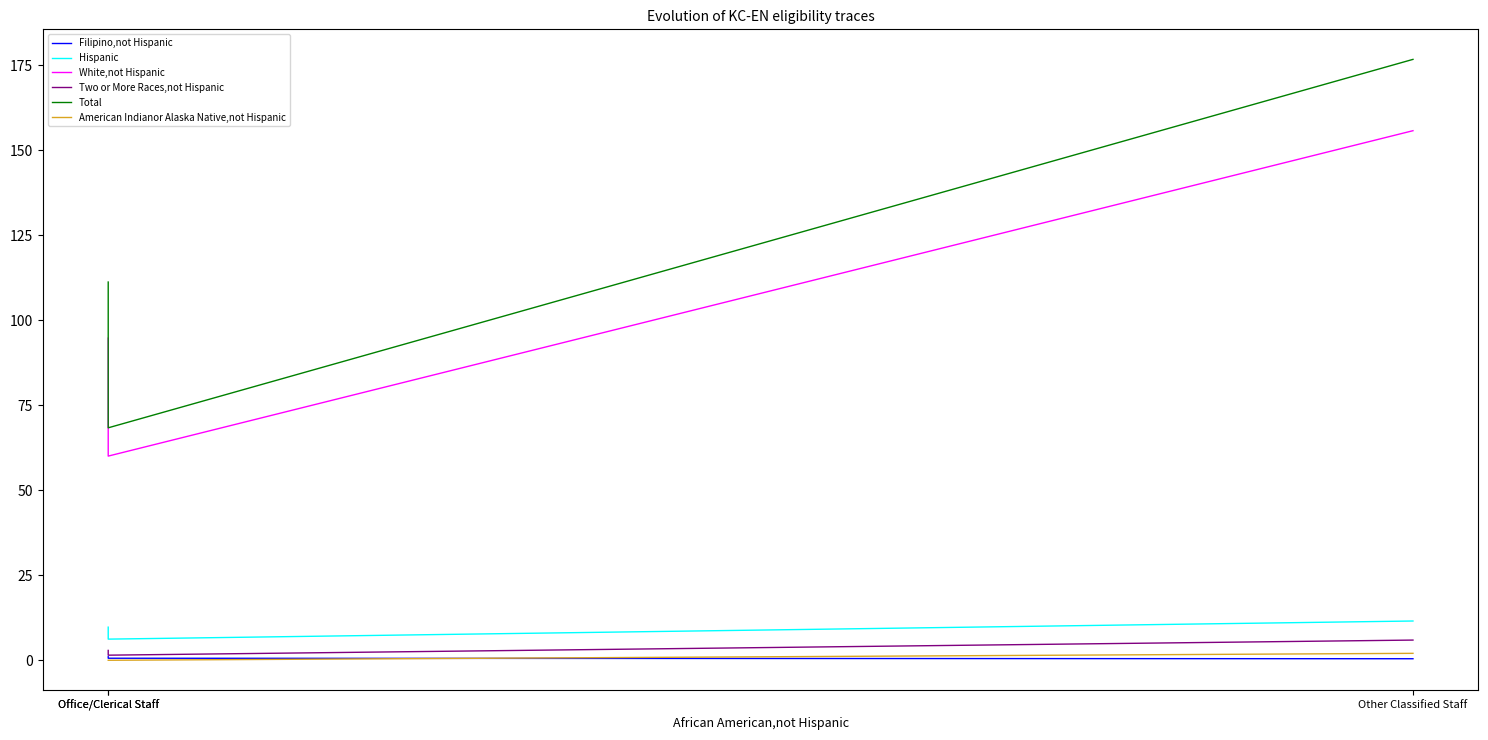

Which series has the largest total across all categories?

Total